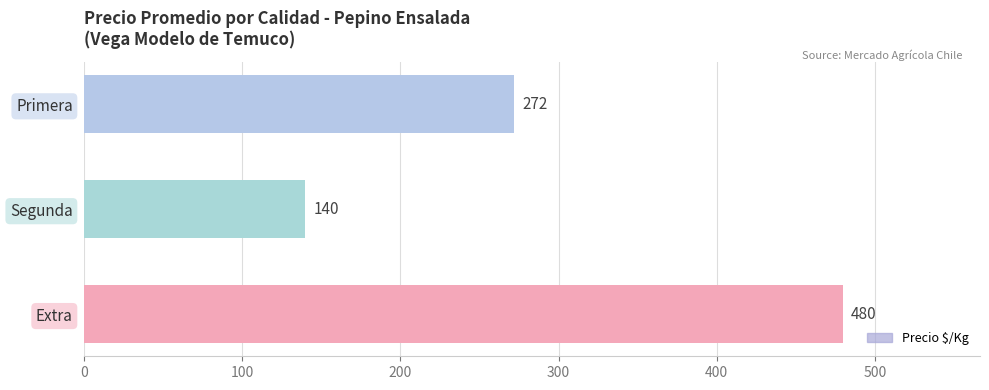

Rank the categories by value from highest to lowest.

Extra, Primera, Segunda